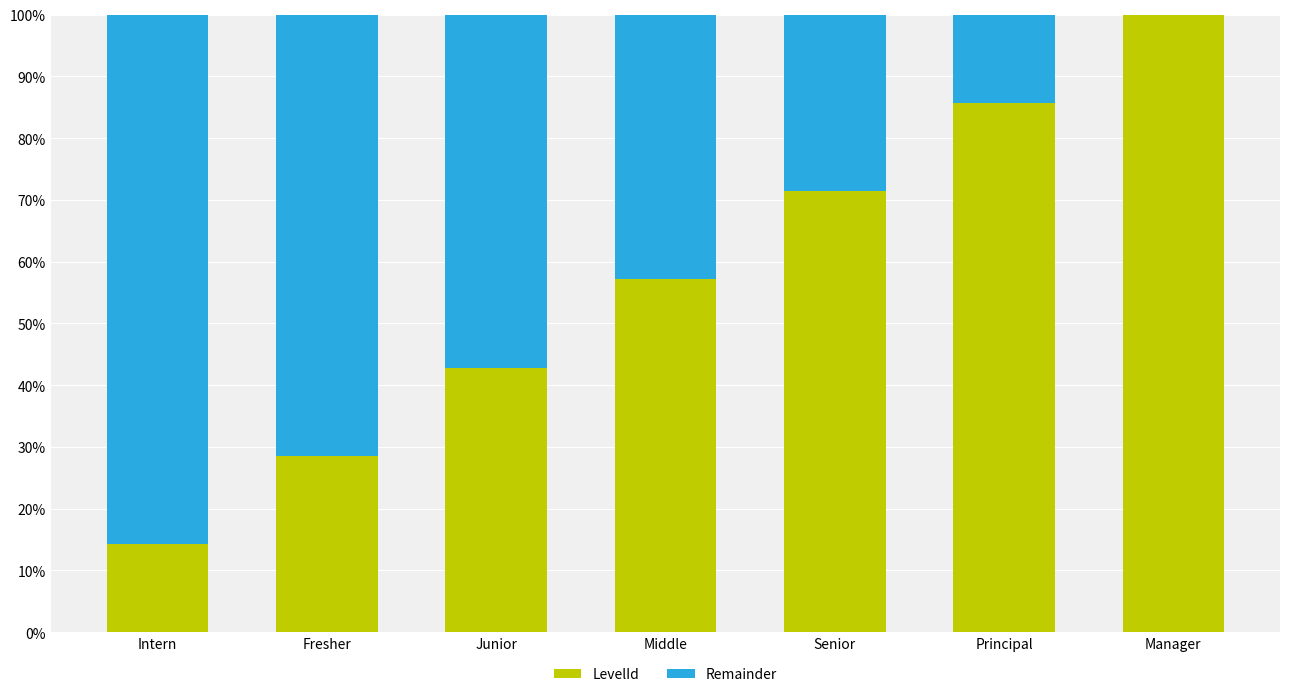

The value of LevelId at Junior is 19.0. True or false?

False